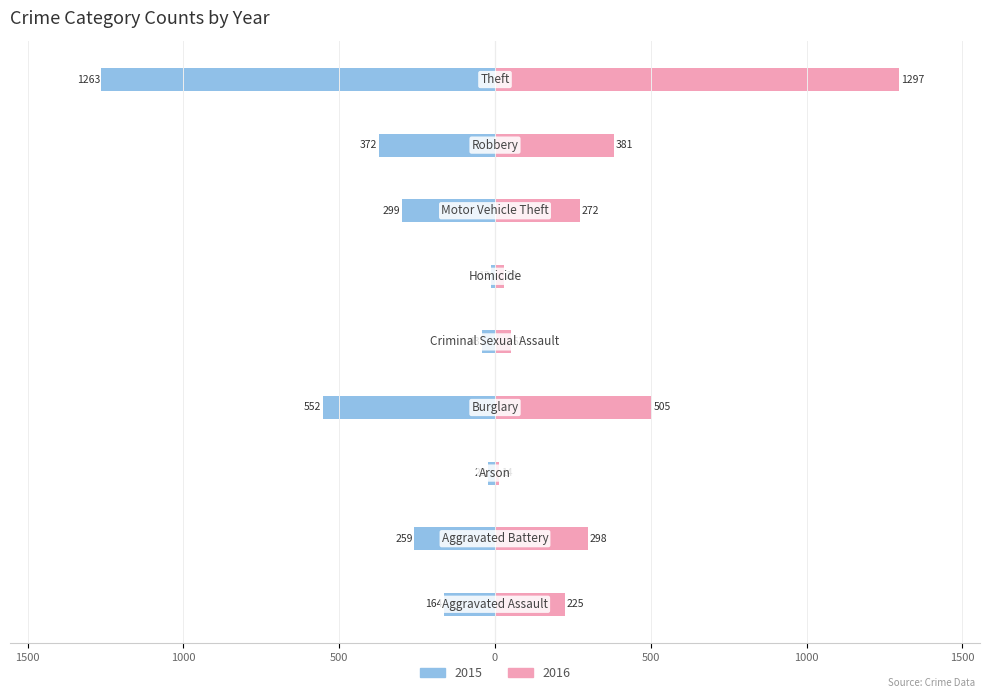

What is the lowest value of the 2015 series?

-1263